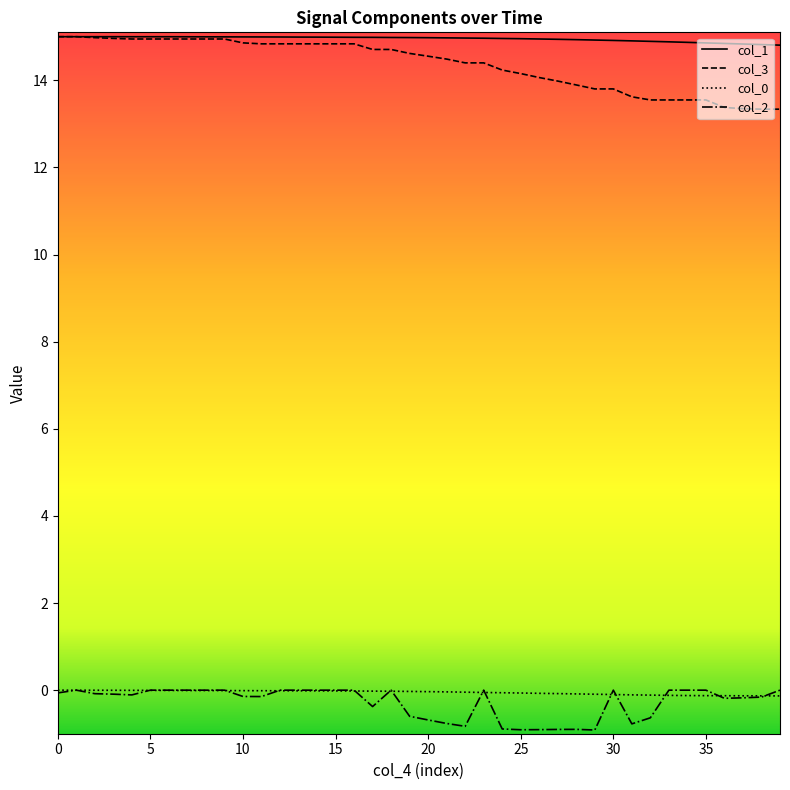

True or false: col_3 and col_0 cross at least once.

False